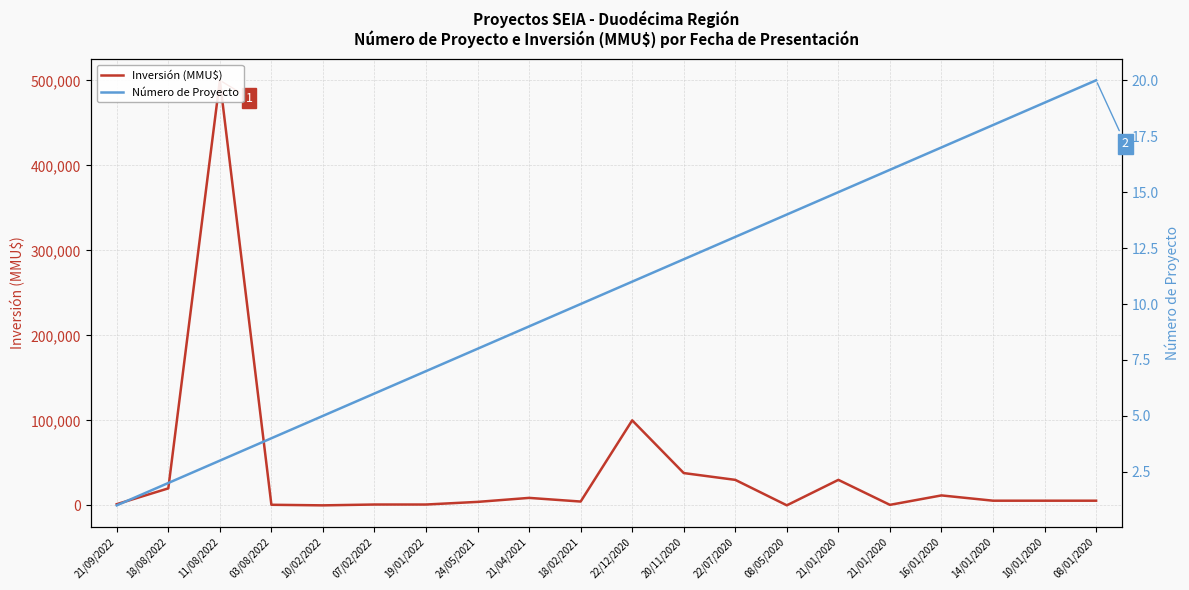

What is the difference between the Número de Proyecto values at 21/09/2022 and 03/08/2022?

3